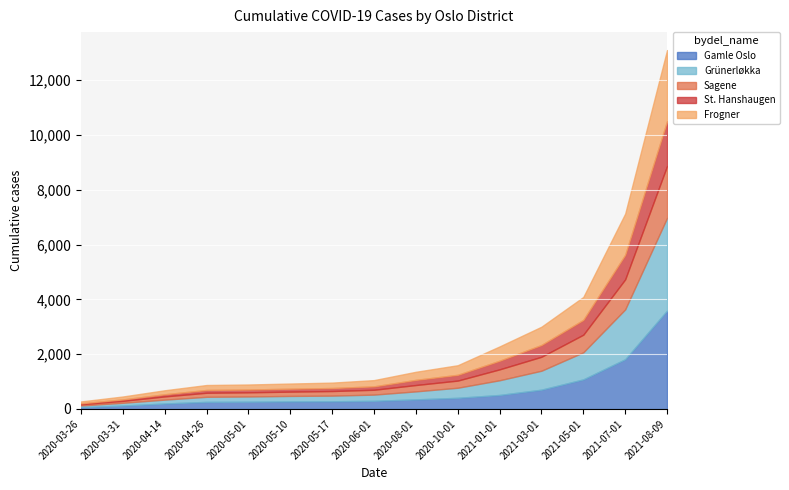

What is the lowest value of the Frogner series?

67